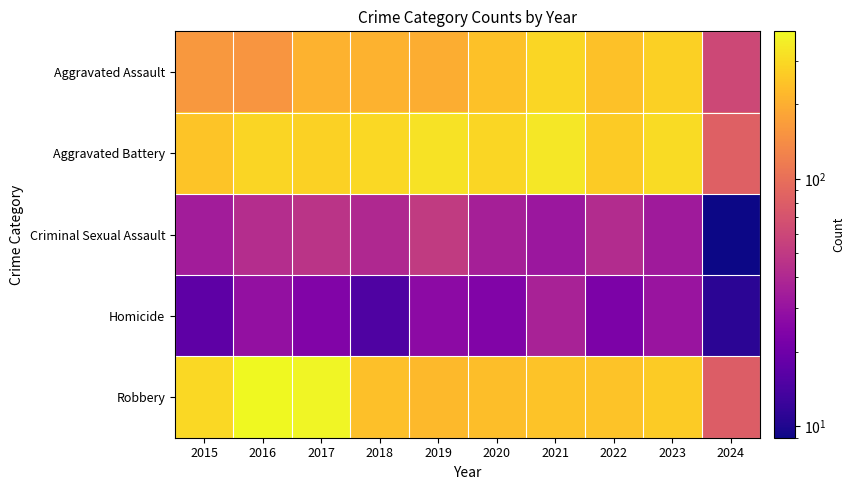

What is the total value across all series at 2022?

820